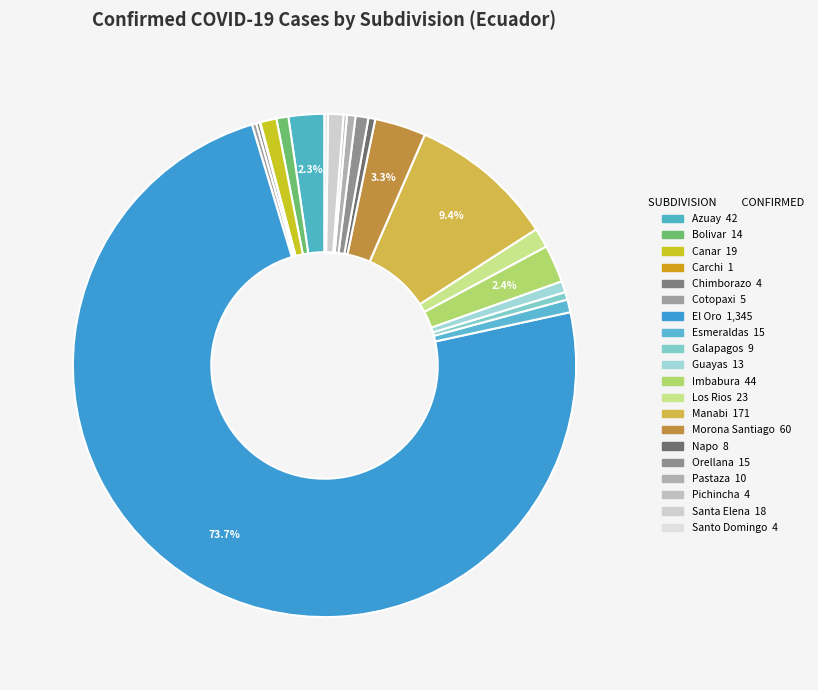

How many slices are in this pie chart?

20